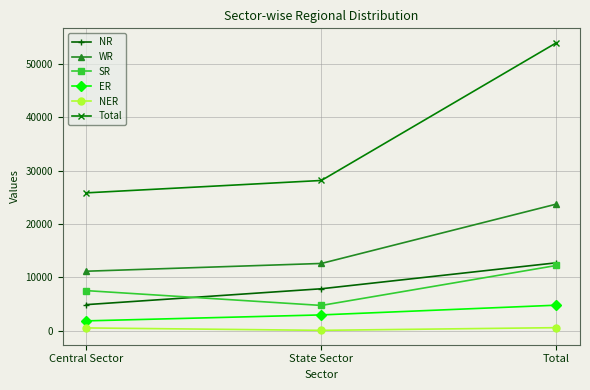

What is the sum of all NER values?

1104